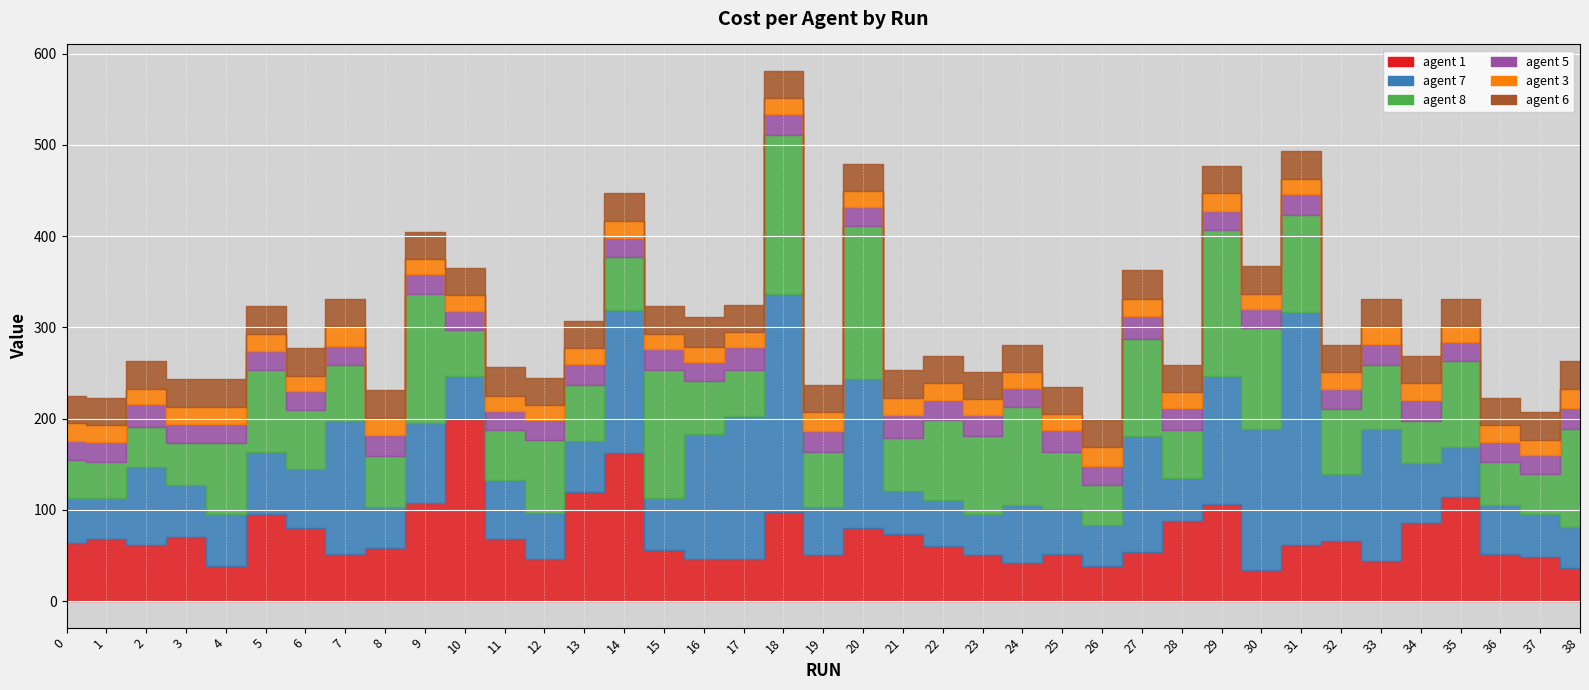

The agent 6 series shows 30 at 38. True or false?

True